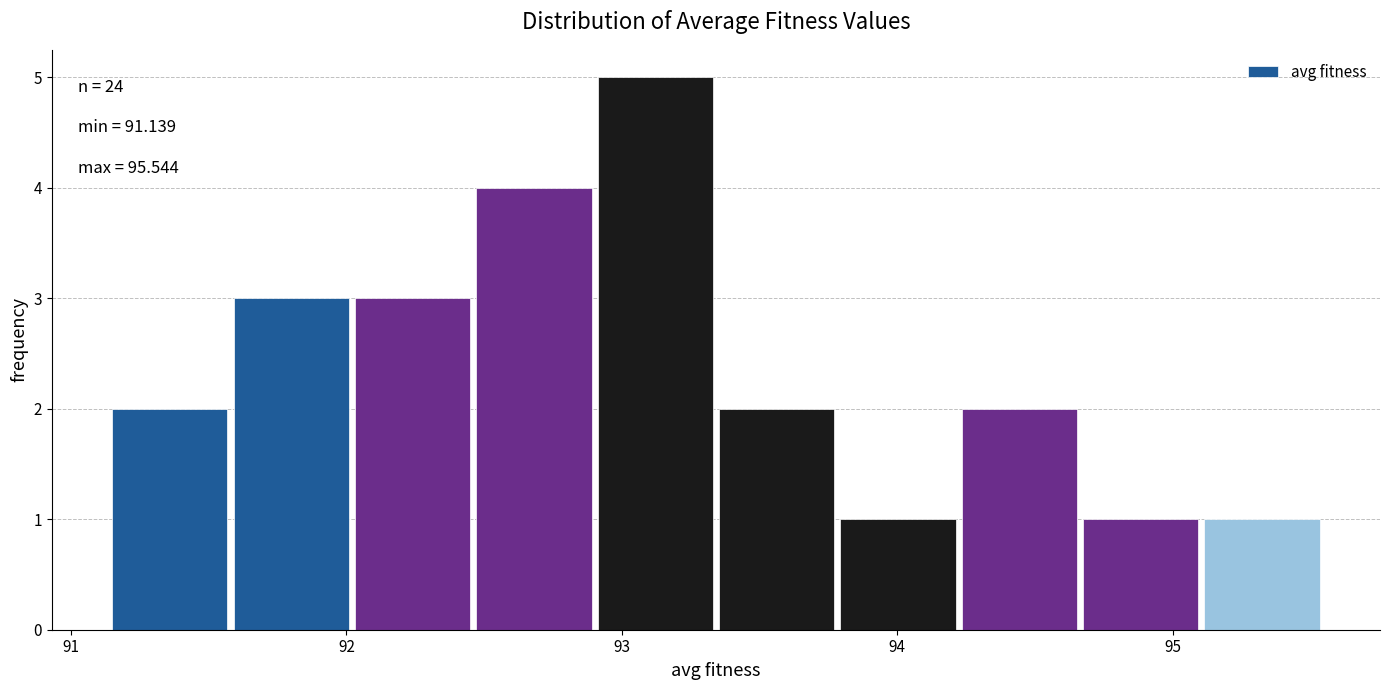

Over which range of the x-axis is the bar tallest?

92.9 to 93.3